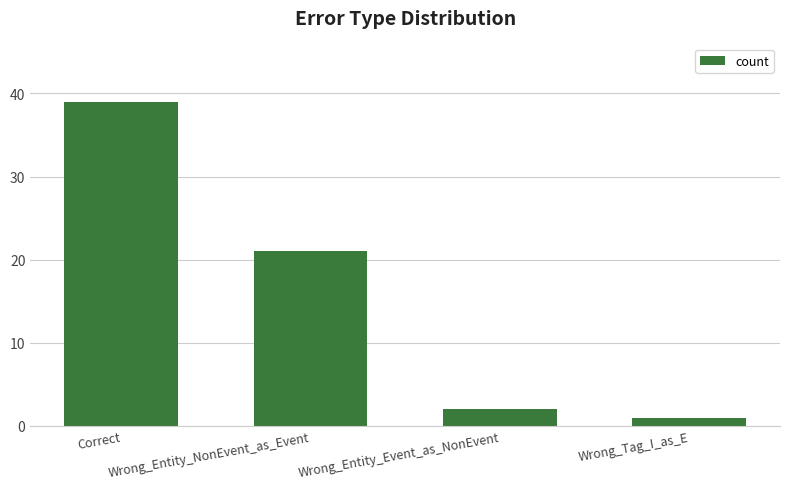

Is it true that the value at Correct is 39?

True